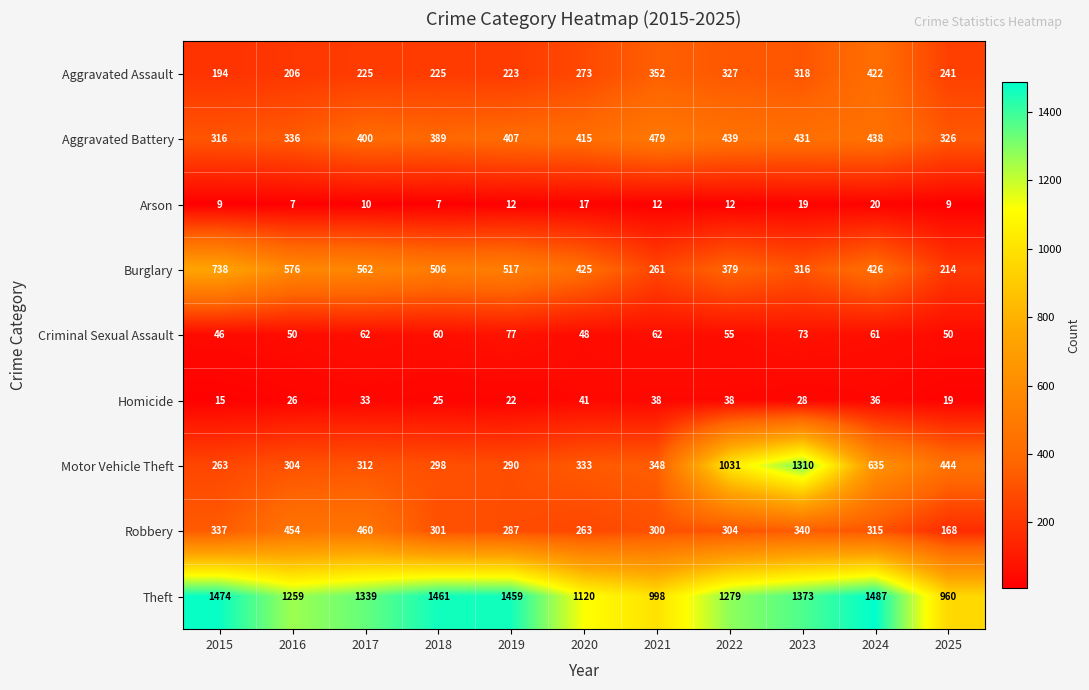

Is it true that Arson equals 12 at 2021?

True